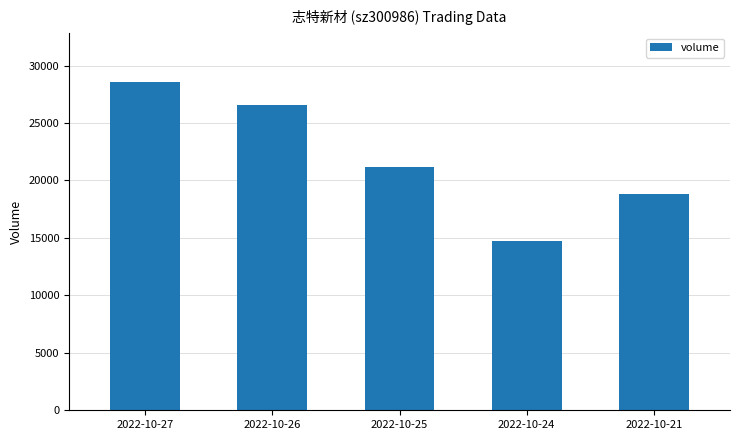

The chart shows a value of 29903 at 2022-10-25. True or false?

False